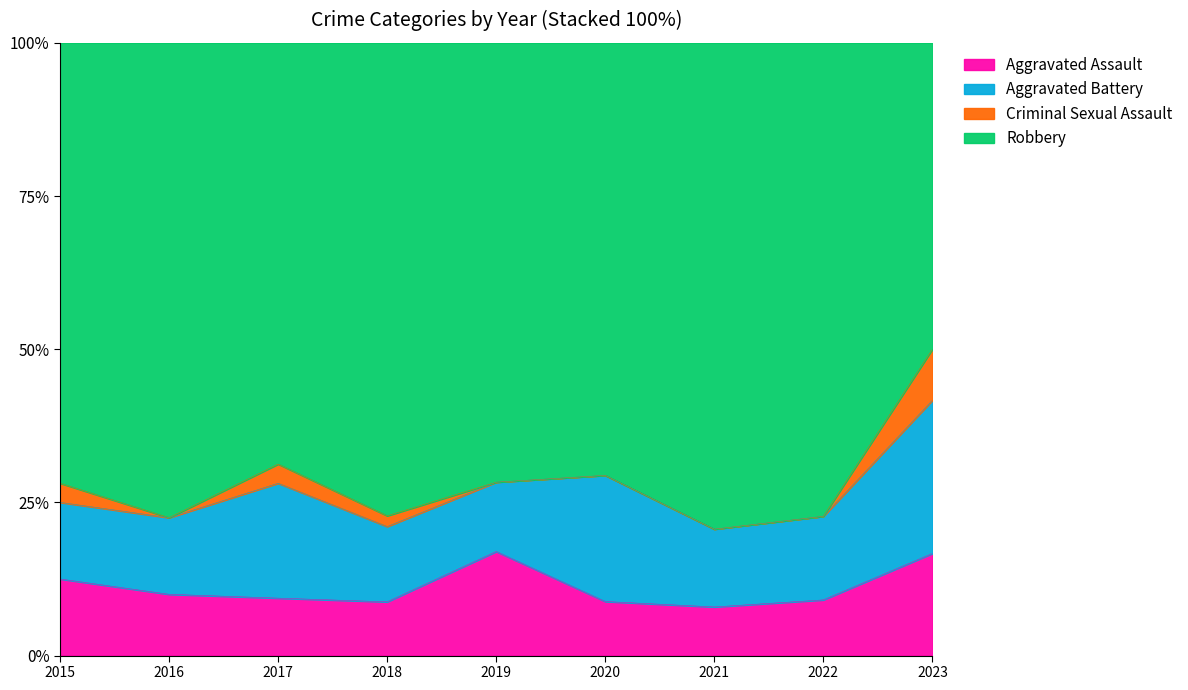

Reading right to left, what are all the values shown in this chart?

Aggravated Assault: 2023=6	2022=4	2021=5	2020=3	2019=9	2018=5	2017=3	2016=4	2015=4
Aggravated Battery: 2023=9	2022=6	2021=8	2020=7	2019=6	2018=7	2017=6	2016=5	2015=4
Criminal Sexual Assault: 2023=3	2022=0	2021=0	2020=0	2019=0	2018=1	2017=1	2016=0	2015=1
Robbery: 2023=18	2022=34	2021=50	2020=24	2019=38	2018=44	2017=22	2016=31	2015=23